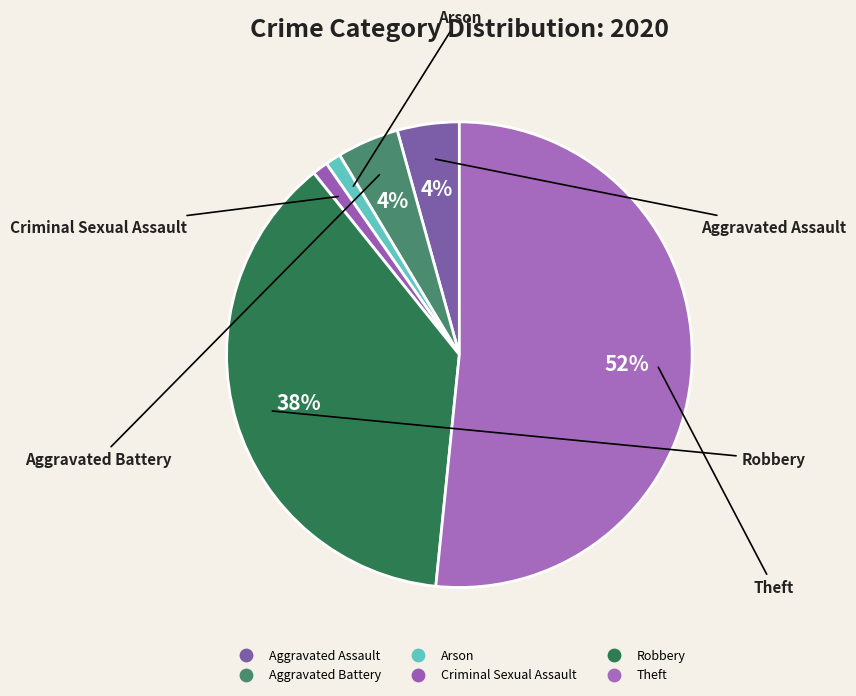

True or false: Criminal Sexual Assault accounts for 13% of the total.

False